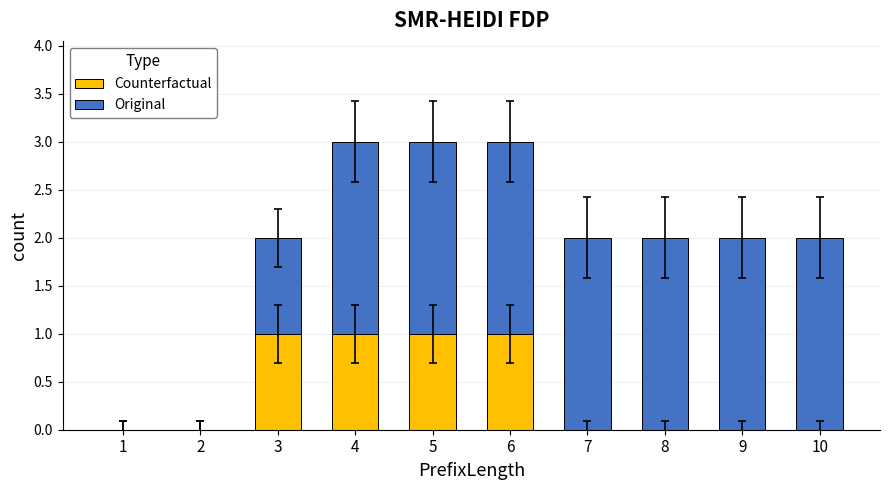

How many categories are shown in the chart?

10